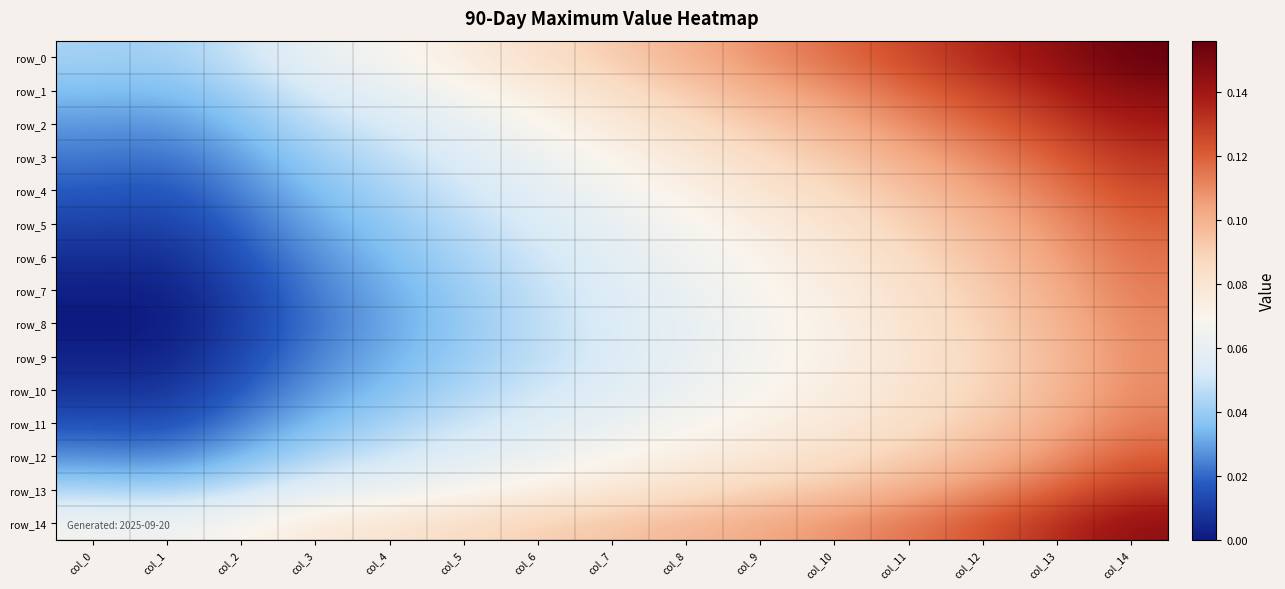

What is the difference between the highest and lowest values at col_1?

0.1